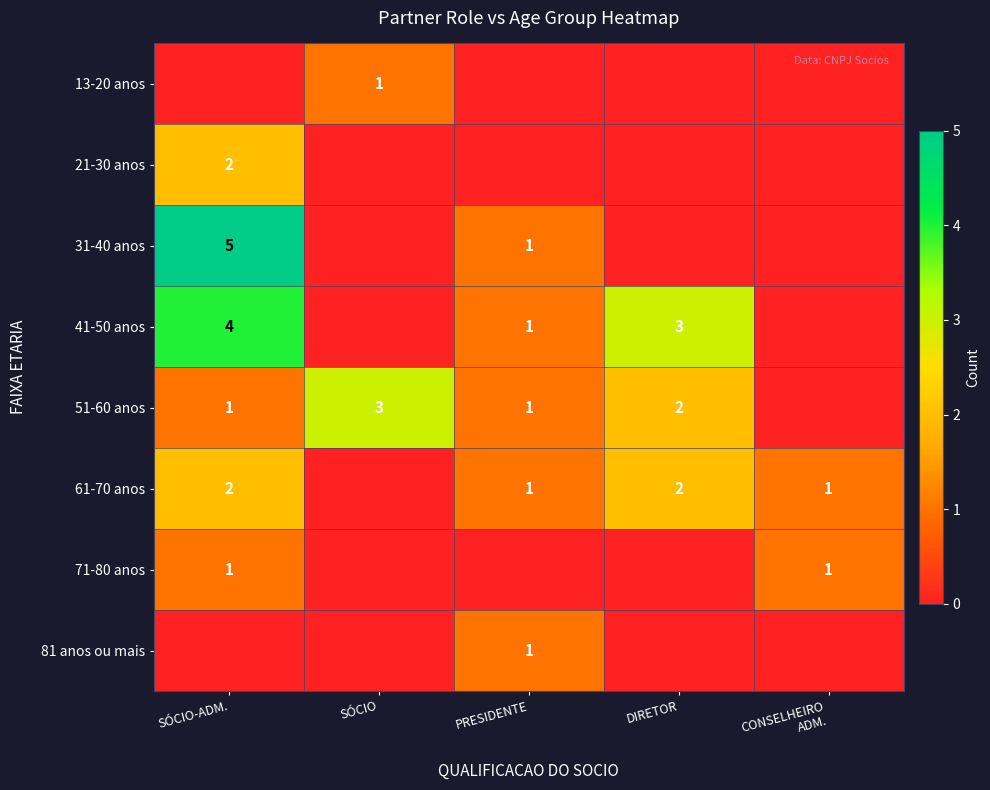

Is it true that 61-70 anos equals 2 at SÓCIO-ADM.?

True